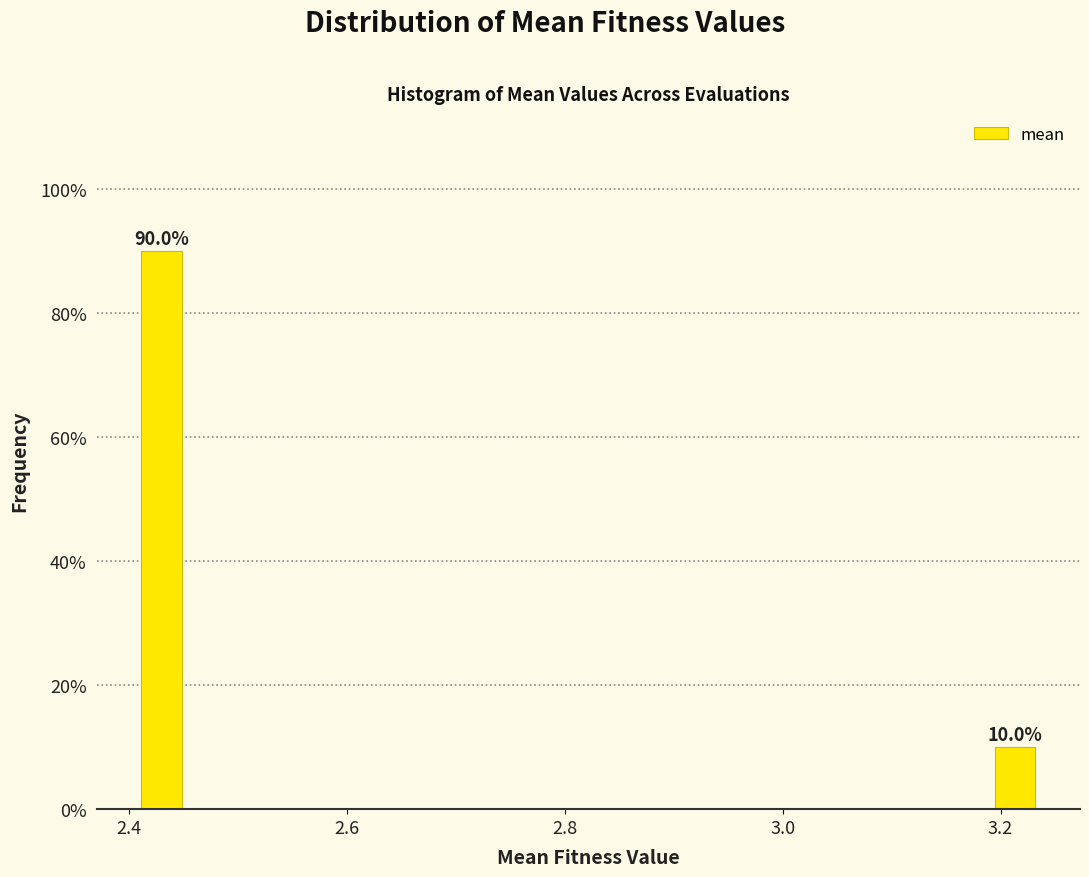

Around what value on the x-axis is the tallest bar? Give the approximate position of its centre, as read against the axis.

2.44